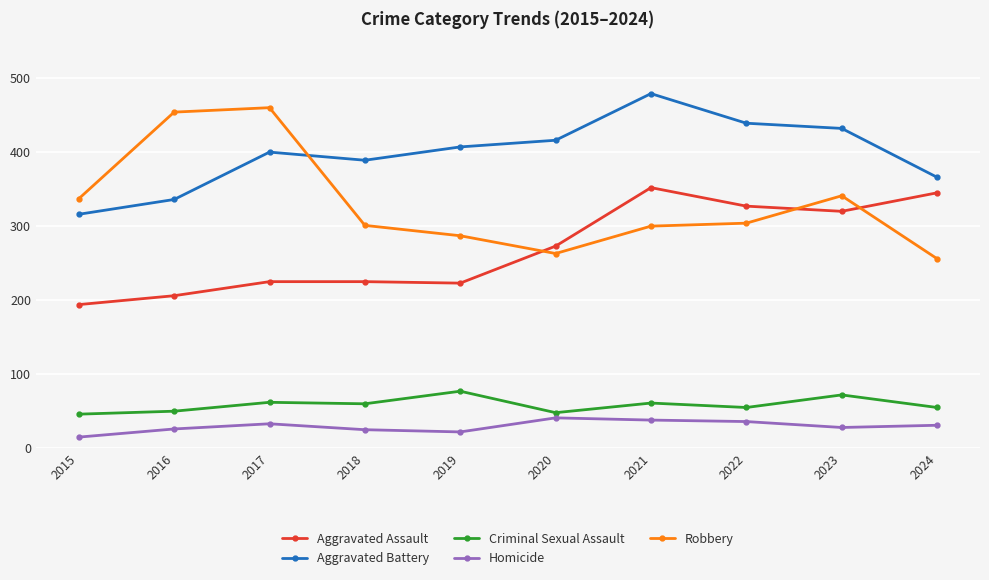

What is the sum of all Aggravated Battery values?

3980